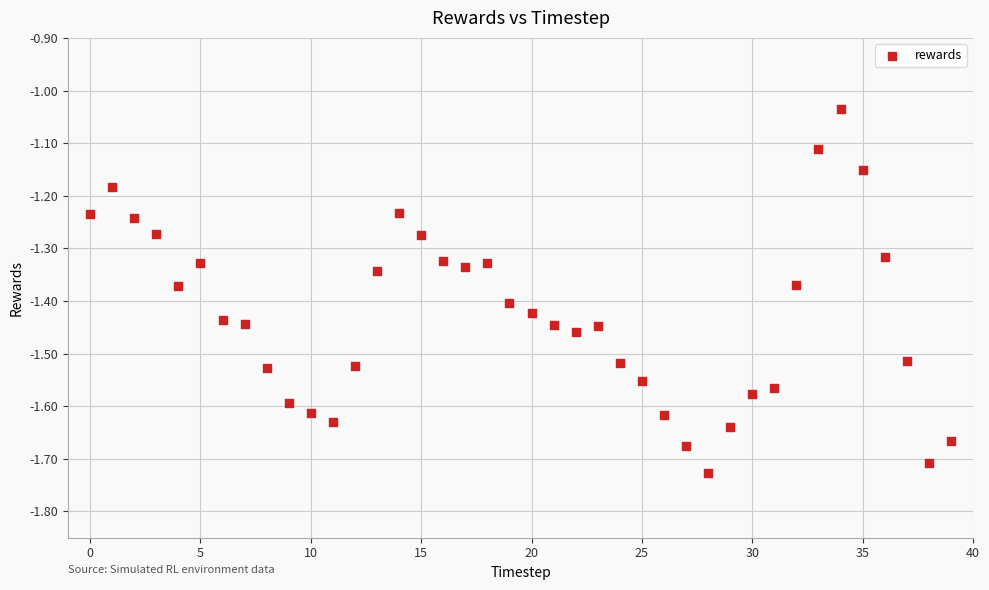

What is the range of Y values (max minus min)?

0.7